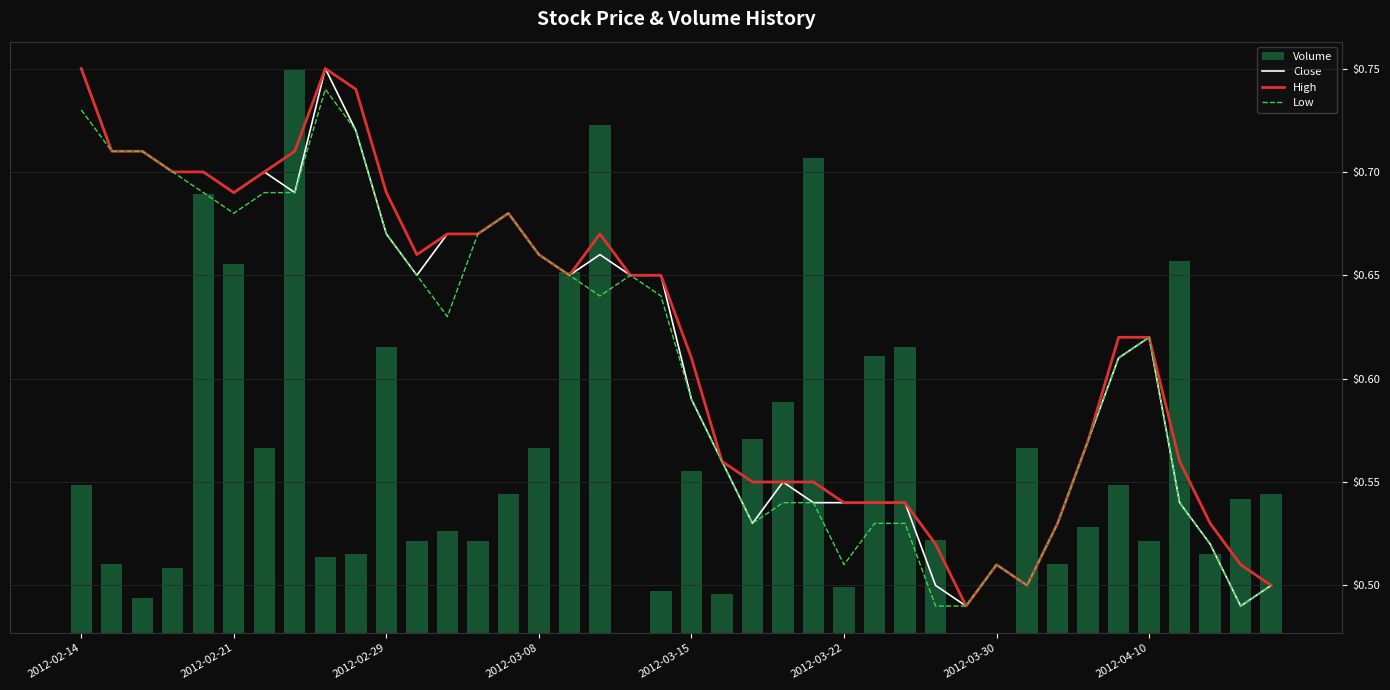

At which label does Volume reach its minimum?

18